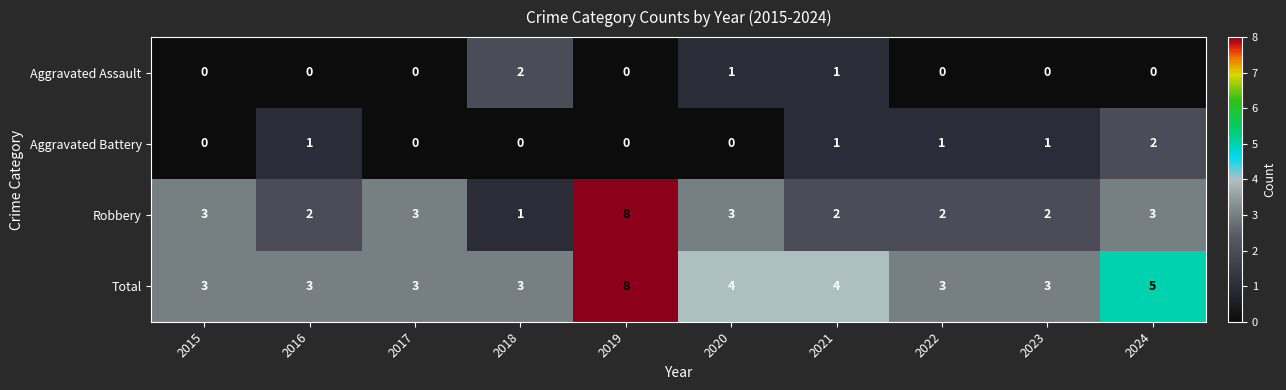

What is the total value across all series at 2022?

6